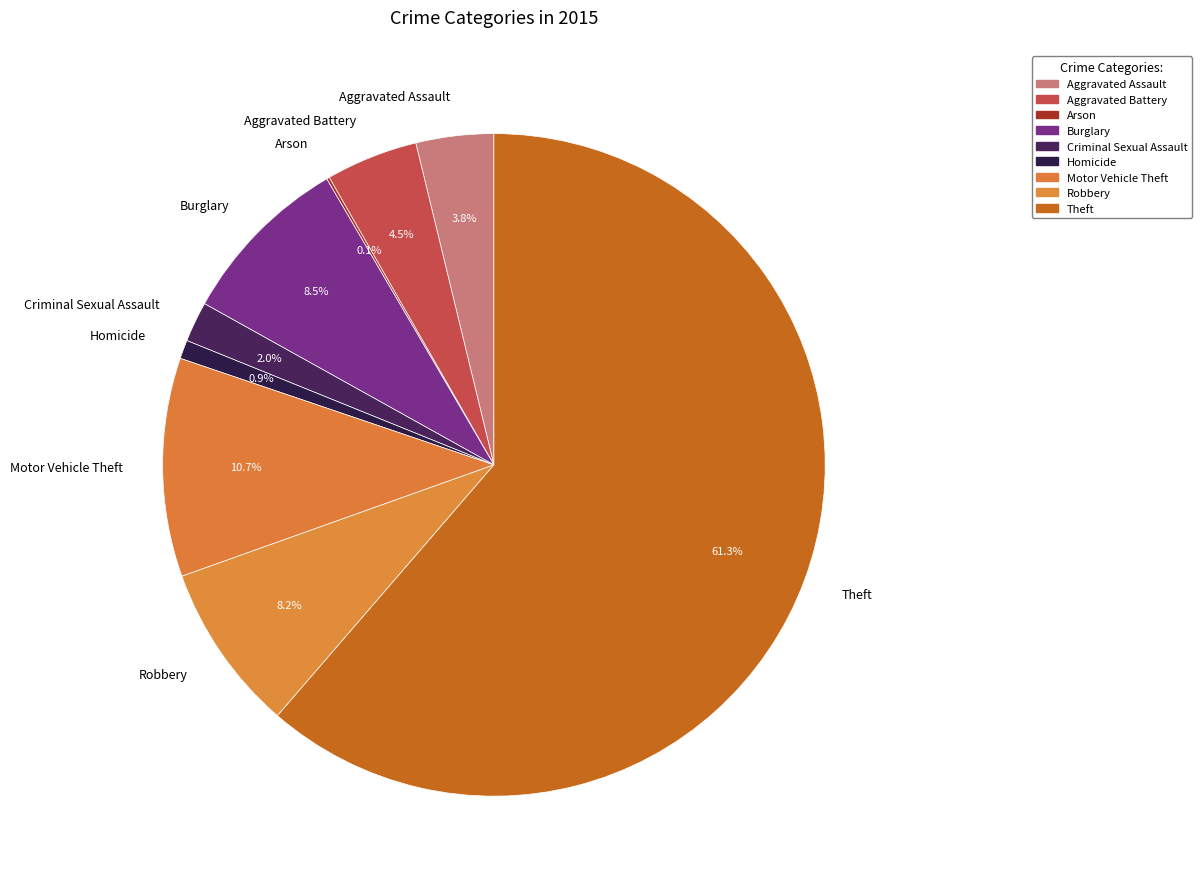

Is there any slice that represents more than half of the pie?

Yes